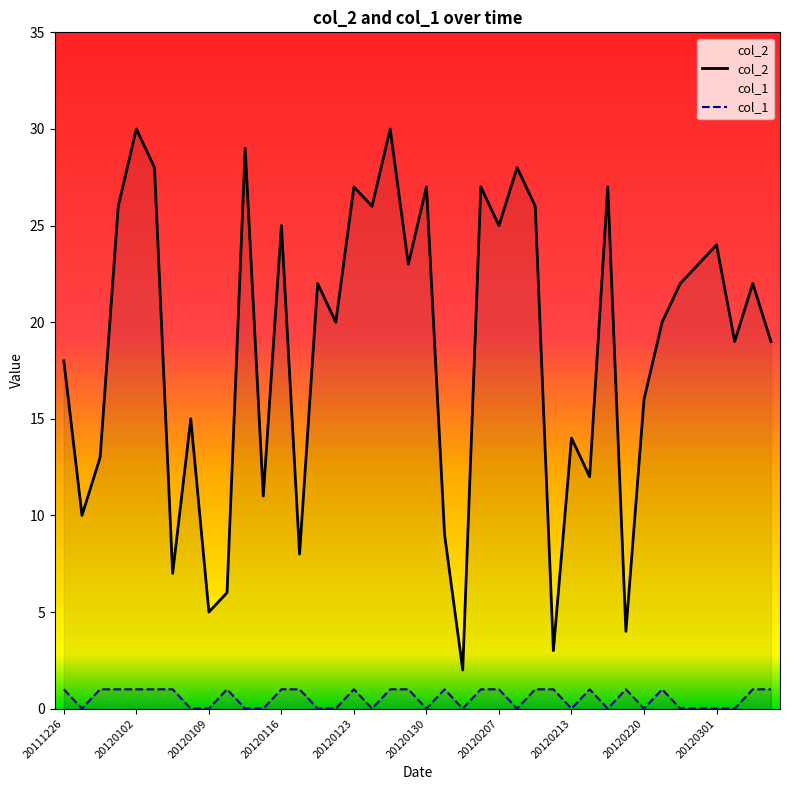

What are all the series names shown in the legend?

col_2, col_1